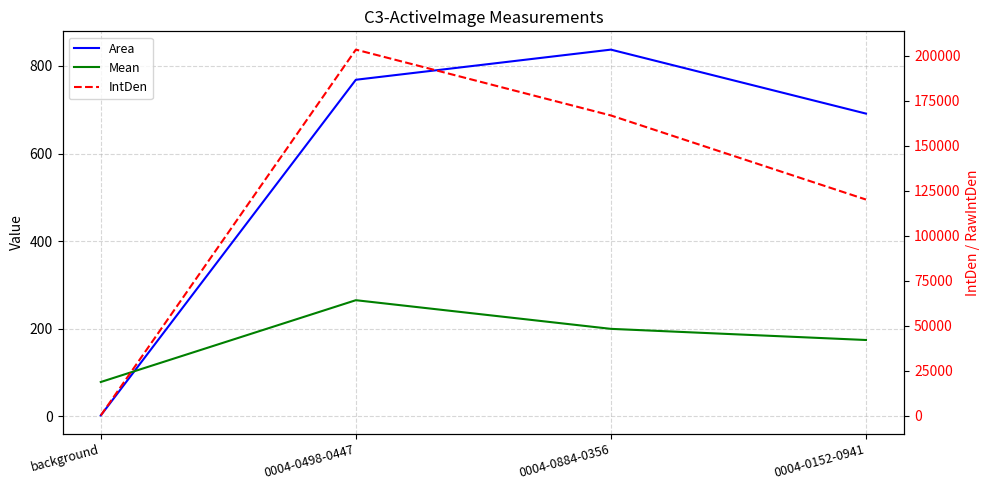

Reading left to right, extract all data points from this chart.

Area: 1.4	768.5	837.4	691.2
Mean: 77.8	264.8	199.3	173.8
IntDen: 112.5	203492.9	166888.7	120139.3